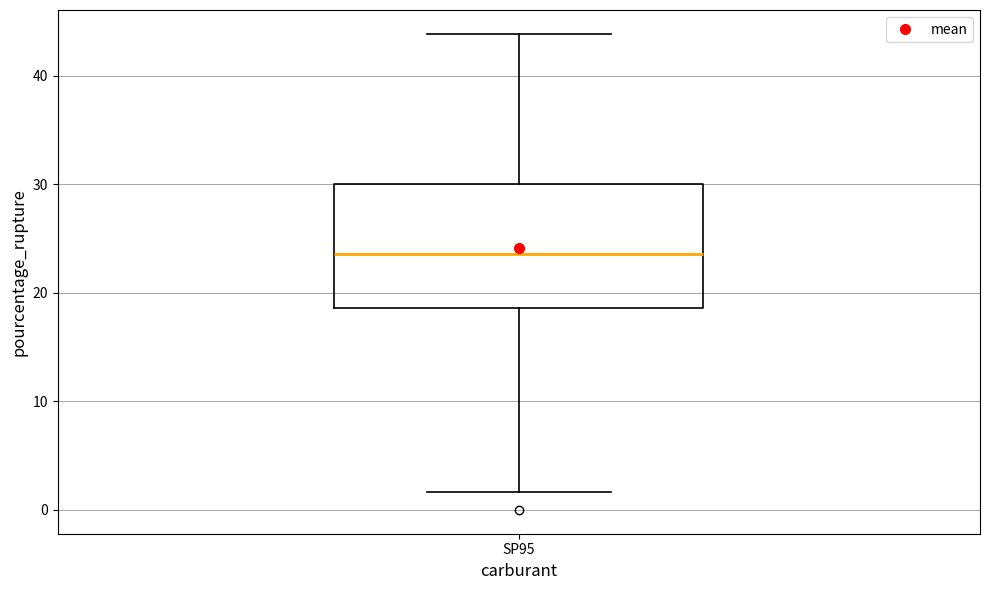

Where is the lower edge of the box for SP95 on the y-axis? The values are not printed on the chart, so give them approximately, as read against the axis.

19